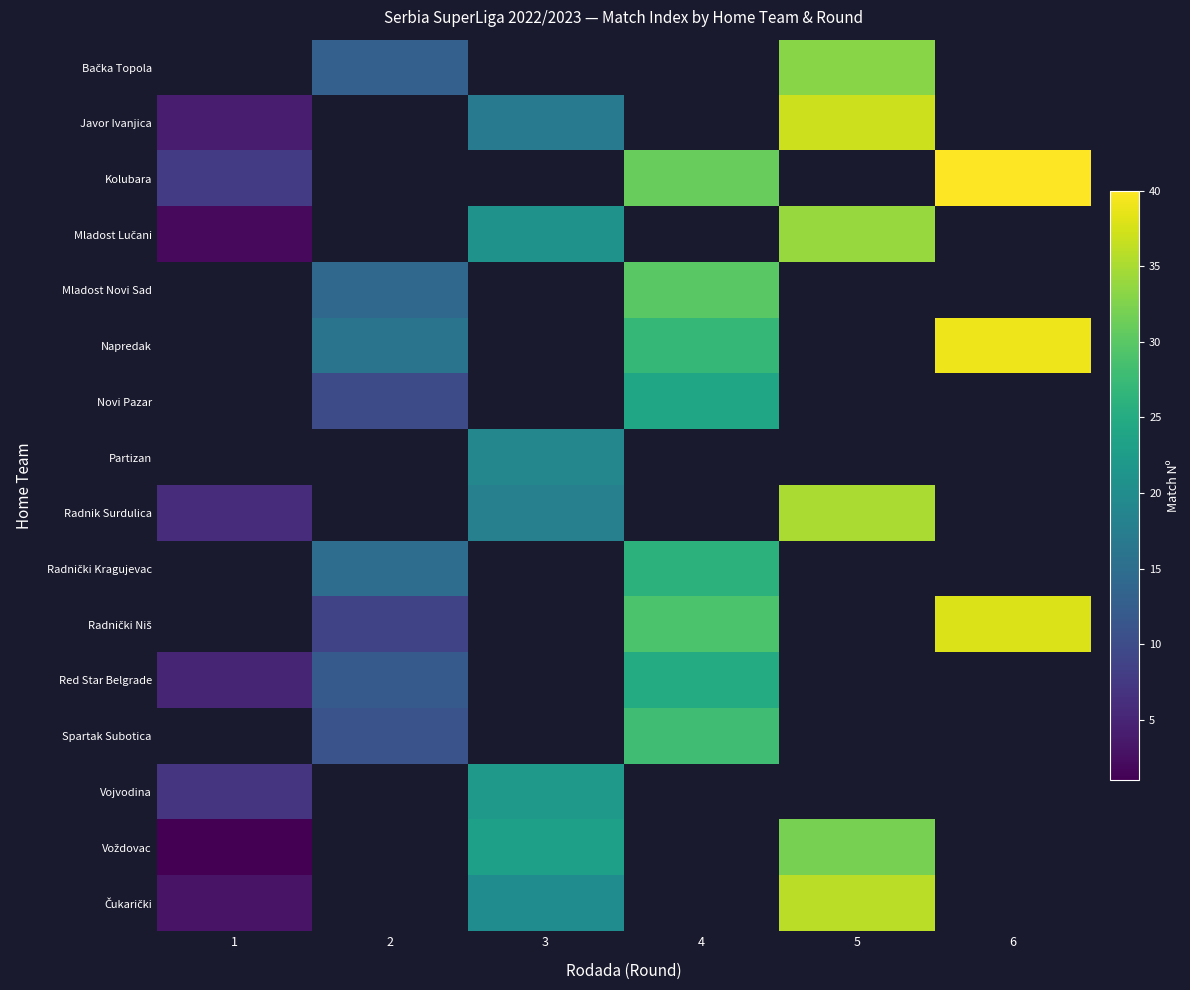

At which label is Kolubara closest to 24?

4